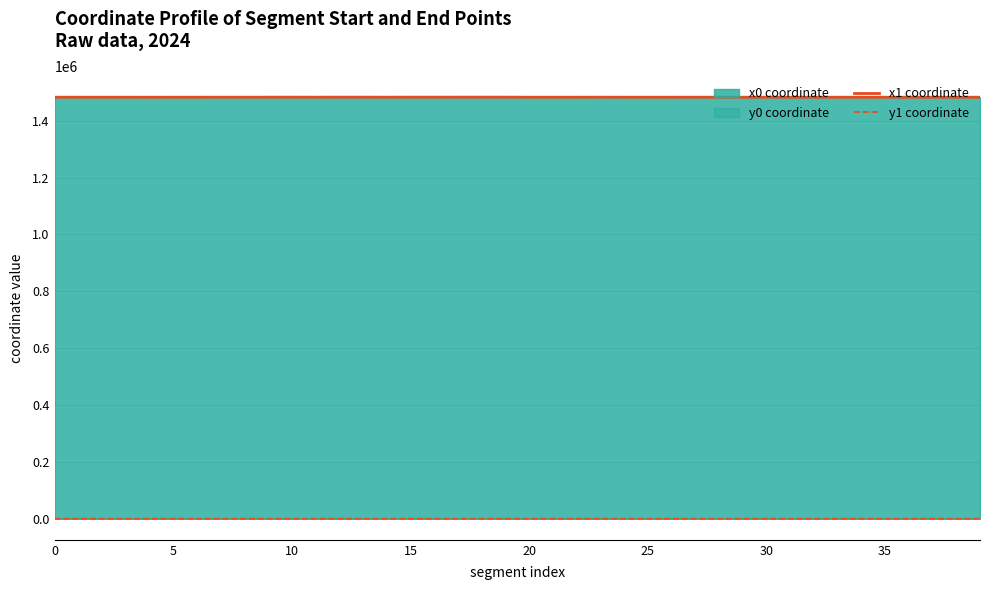

True or false: y1 coordinate and x1 coordinate cross at least once.

False